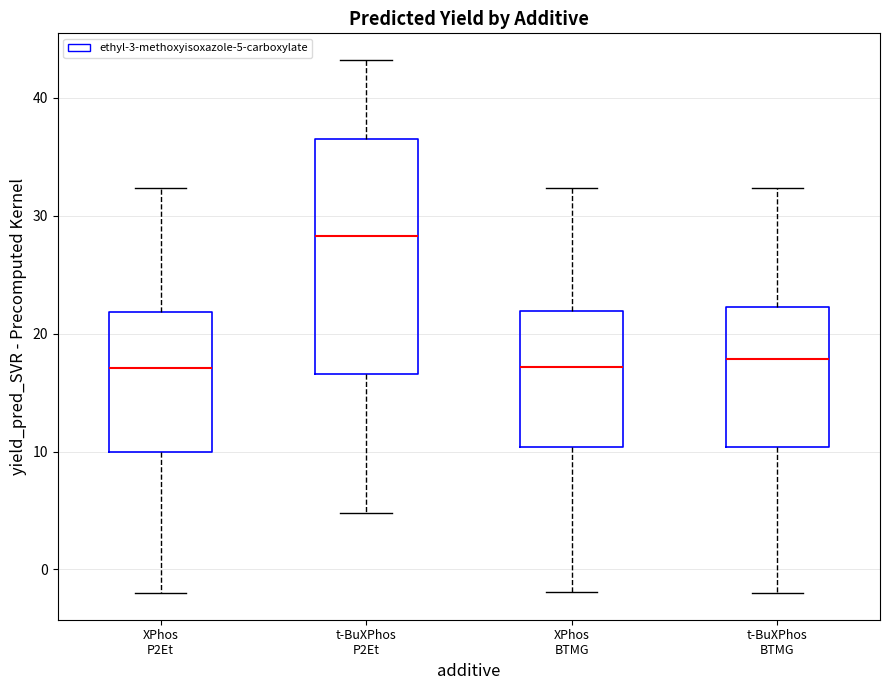

Where does the median line of the box for t-BuXPhos P2Et sit on the y-axis? The values are not printed on the chart, so give them approximately, as read against the axis.

28